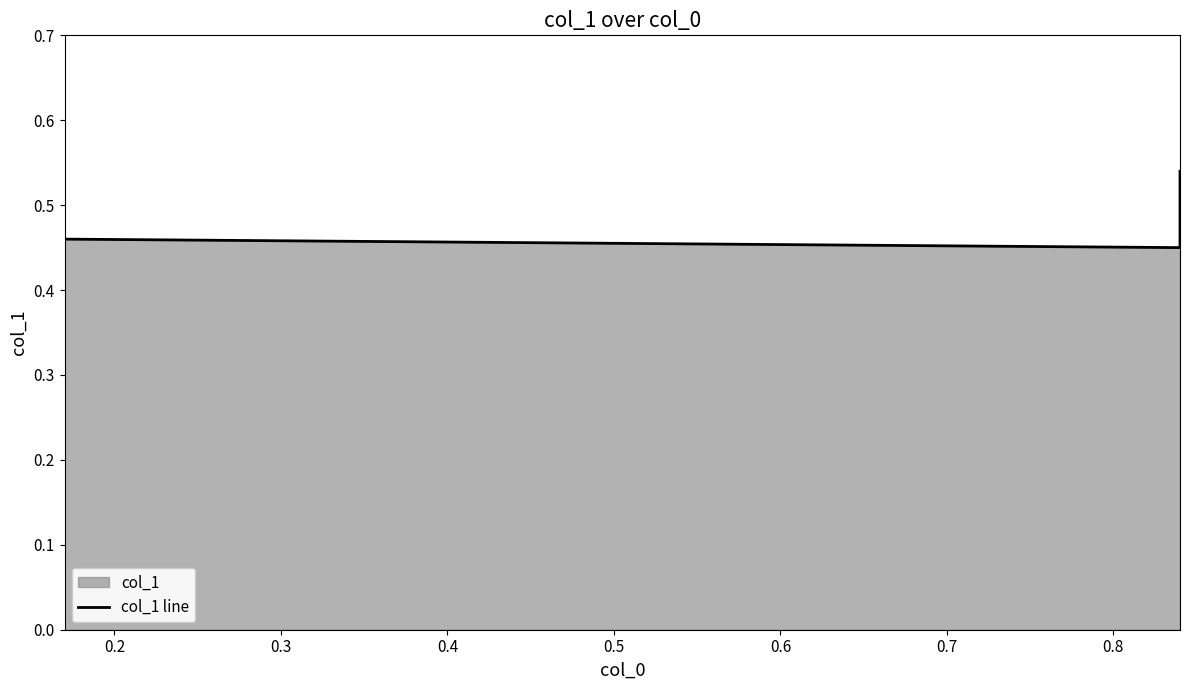

What is the smallest value displayed?

0.5